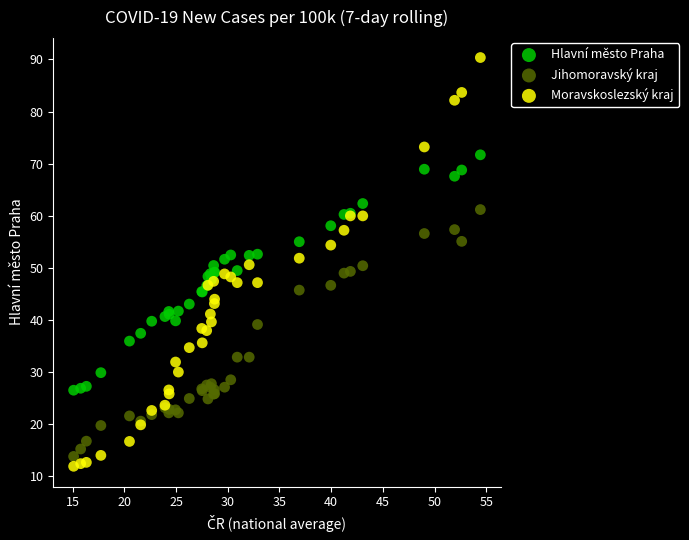

Which series has the widest spread of Y values?

Moravskoslezský kraj